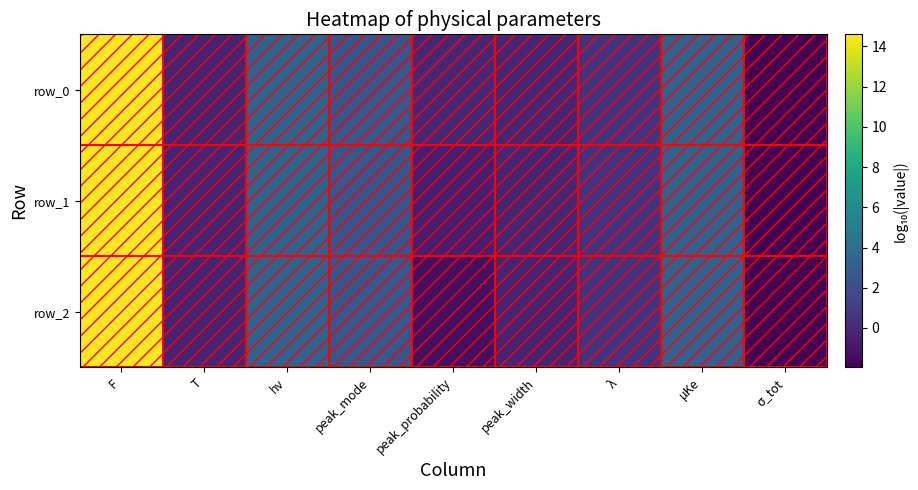

Reading right to left, what are all the values shown in this chart?

row_0: -1.9	3.1	0.5	-0.2	-0.2	2.4	3.2	-0.3	14.6
row_1: -1.9	3.1	0.5	-0.2	-0.6	2.4	3.2	-0.3	14.6
row_2: -1.9	3.1	0.5	-0.3	-1.3	2.5	3.2	-0.3	14.6